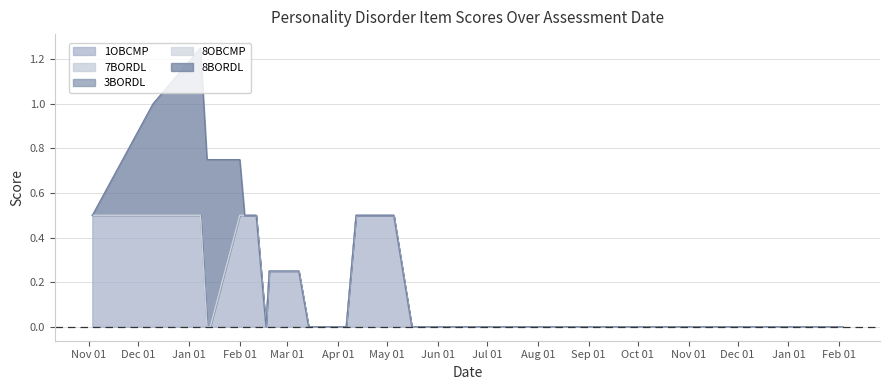

How many categories are shown in the chart?

40